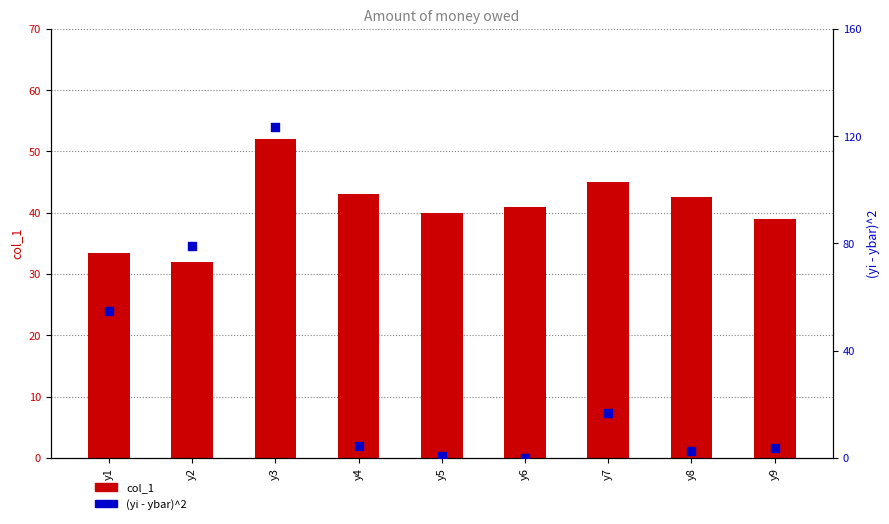

Is the value of (yi - ybar)^2 at y3 greater than the value of col_1 at y8?

Yes